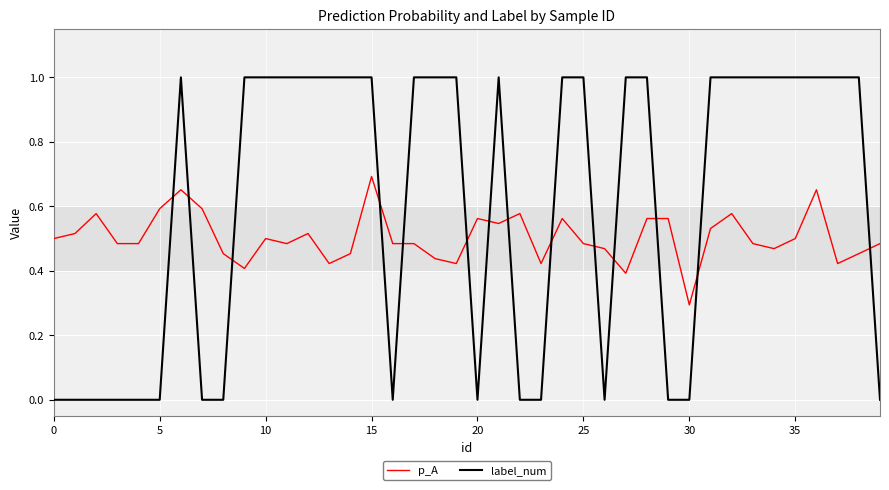

What is the difference between the maximum and minimum values in the label_num series?

1.0